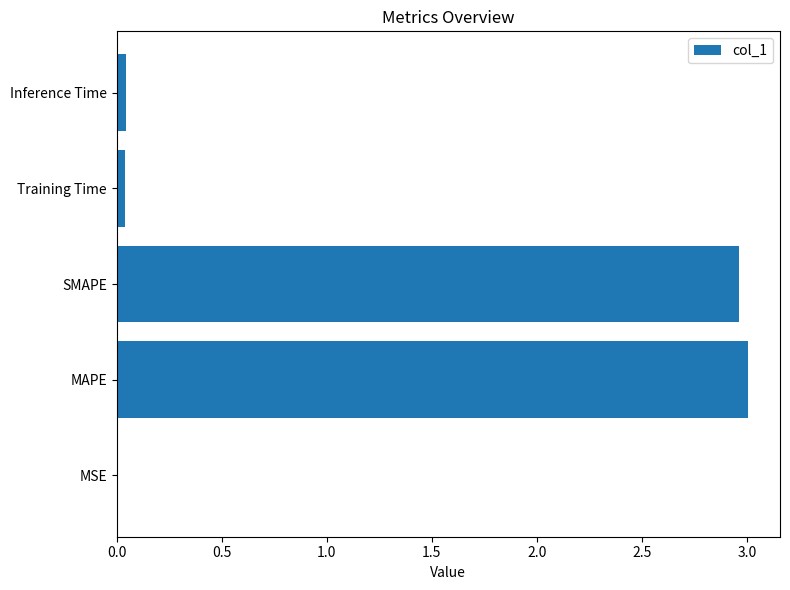

Which has a higher value, SMAPE or MSE?

SMAPE